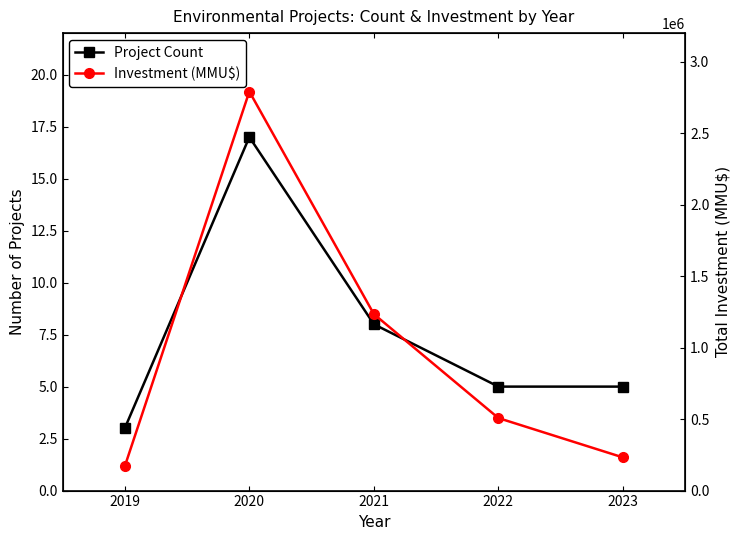

True or false: Project Count and Investment (MMU$) cross at least once.

False